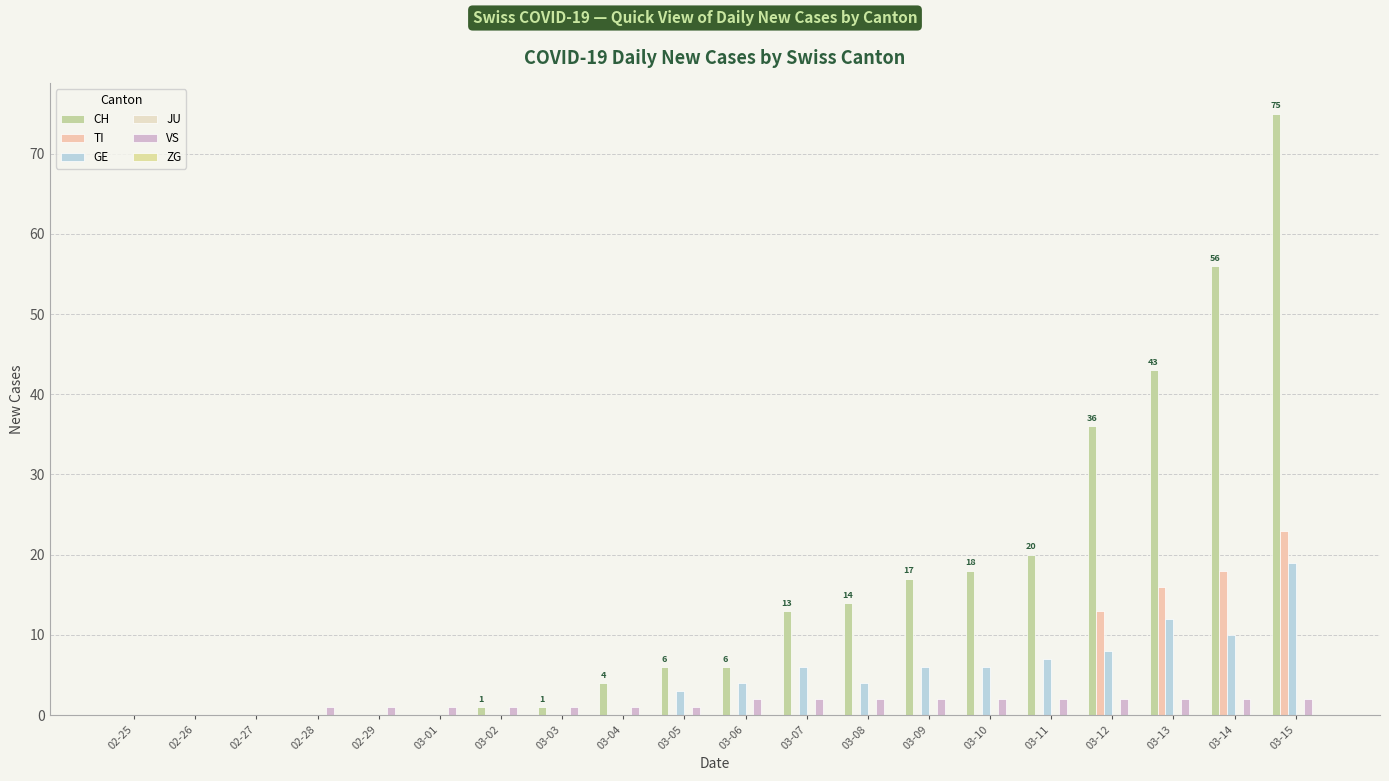

What is the label of the 19th bar from the left?

03-14